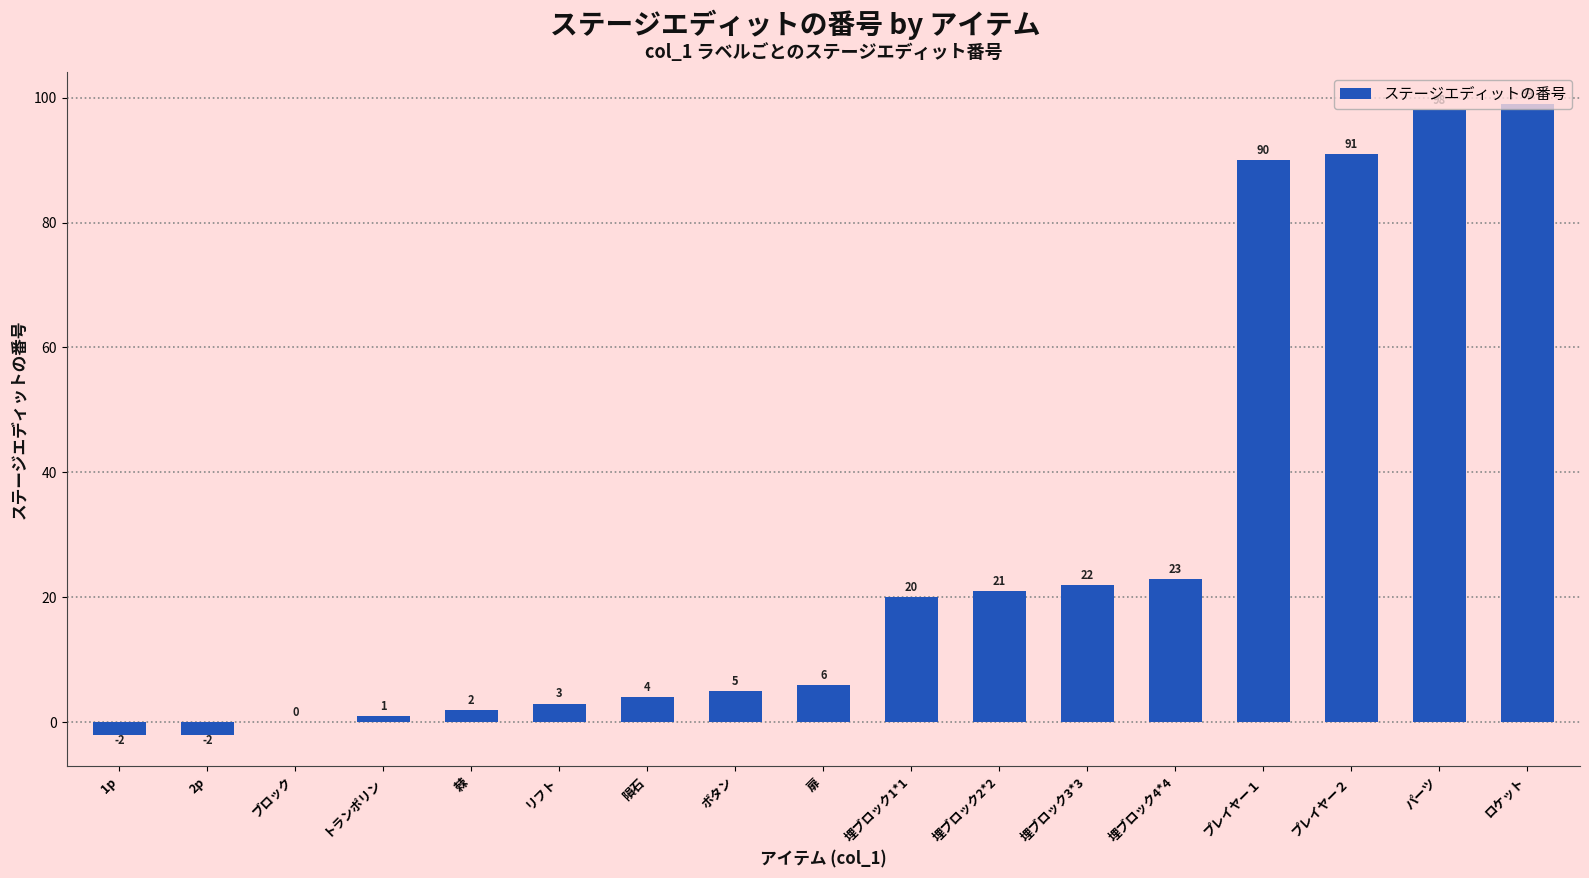

What is the sum of all values?

481